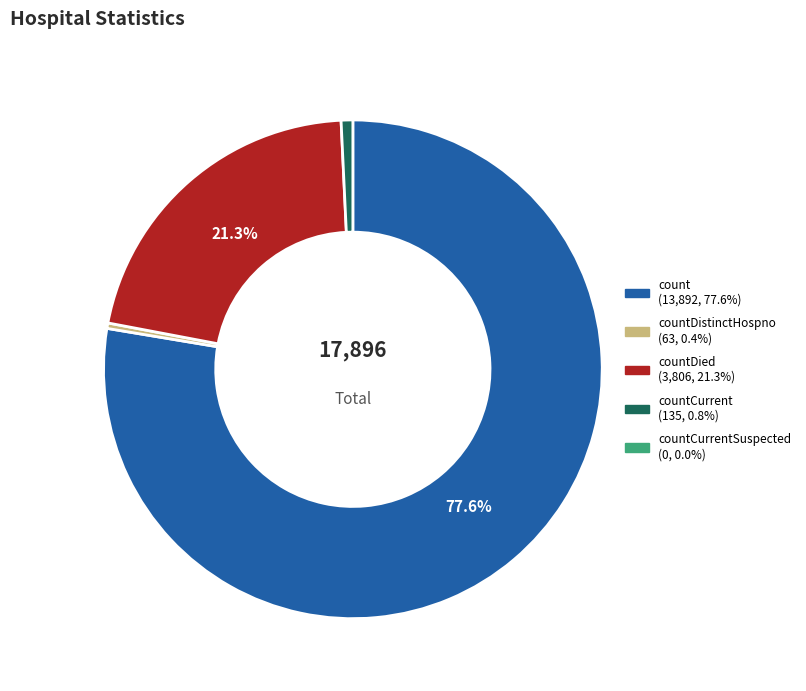

Does any single category account for the majority?

Yes